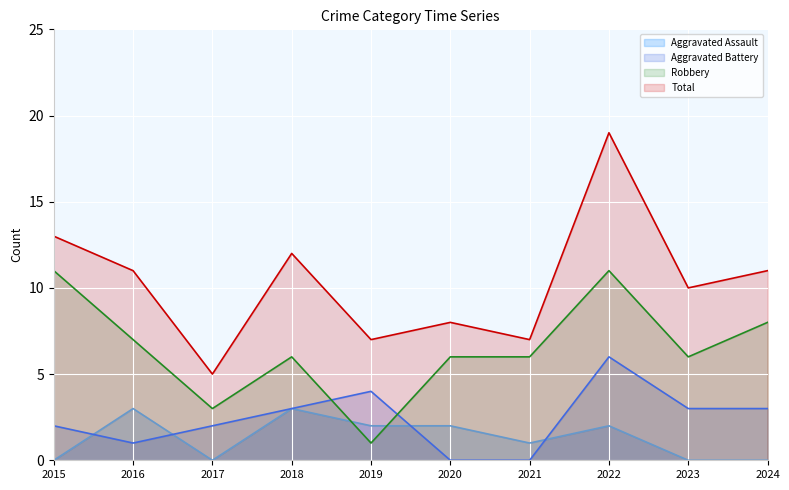

At which category is the sum across all series the highest?

2022